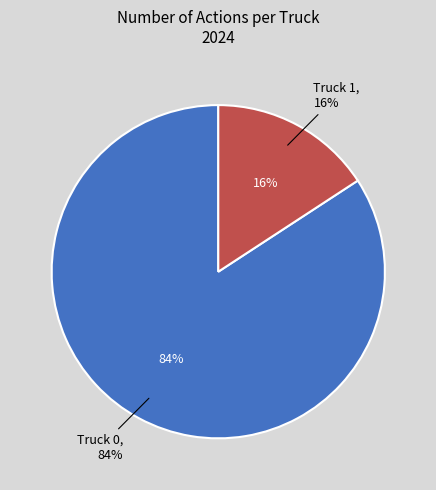

To the nearest percent, what is the difference between the largest and smallest slice percentages?

68%